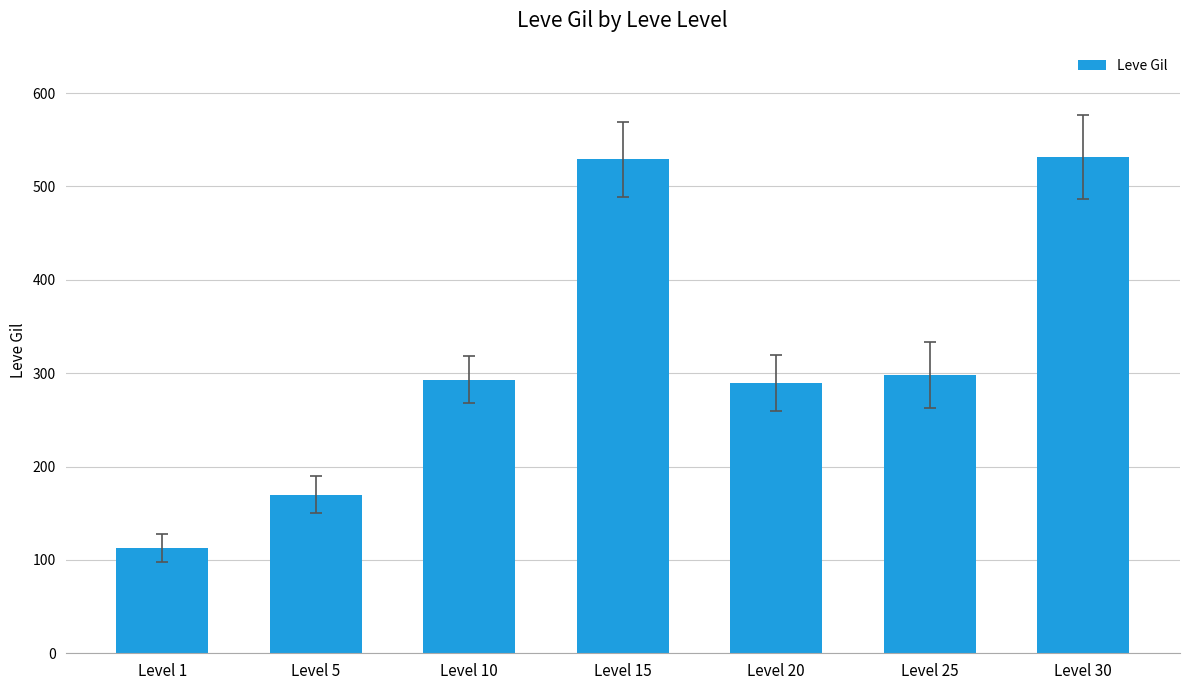

Are the bars horizontal?

No